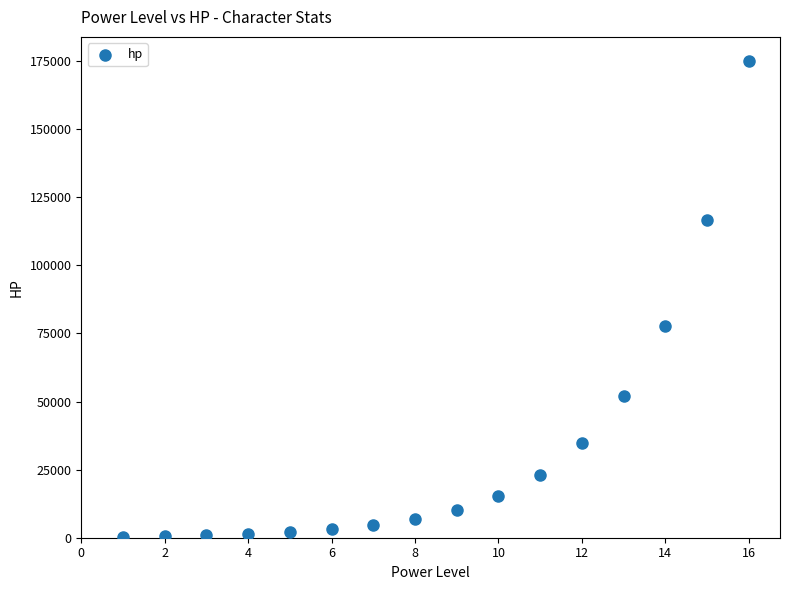

What is the range of Y values (max minus min)?

174758